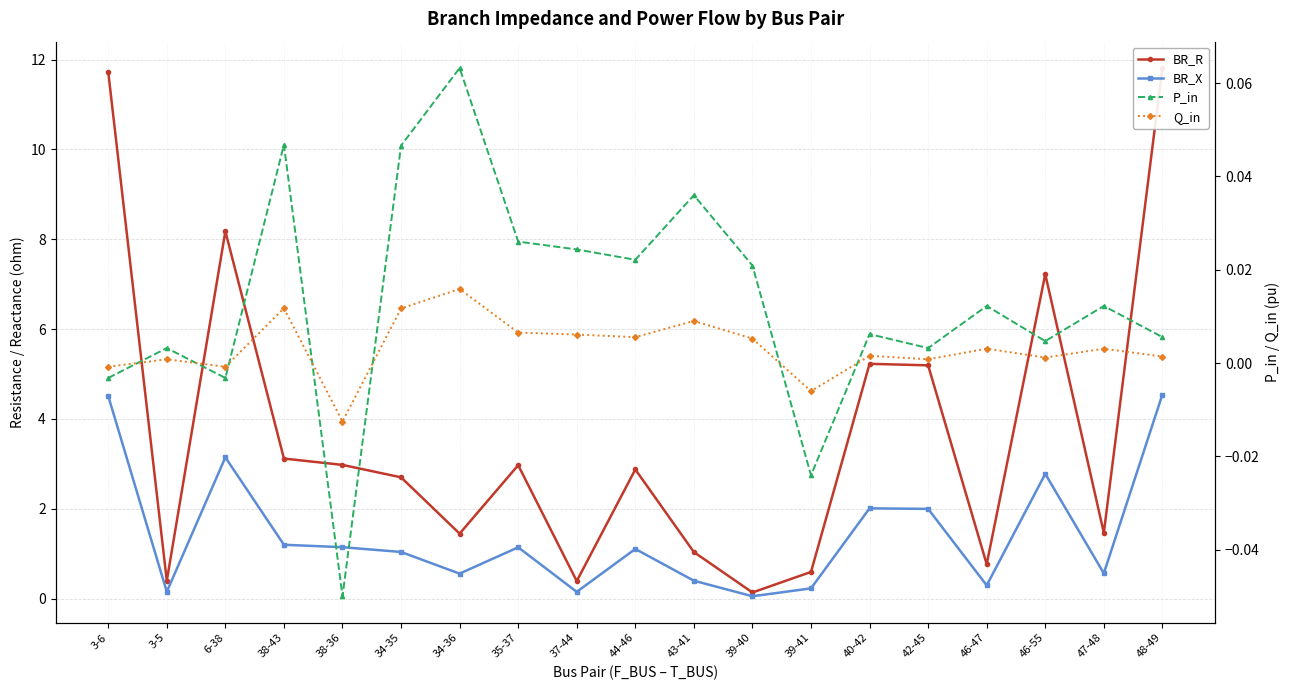

What is the label of the 2nd point from the left?

3-5